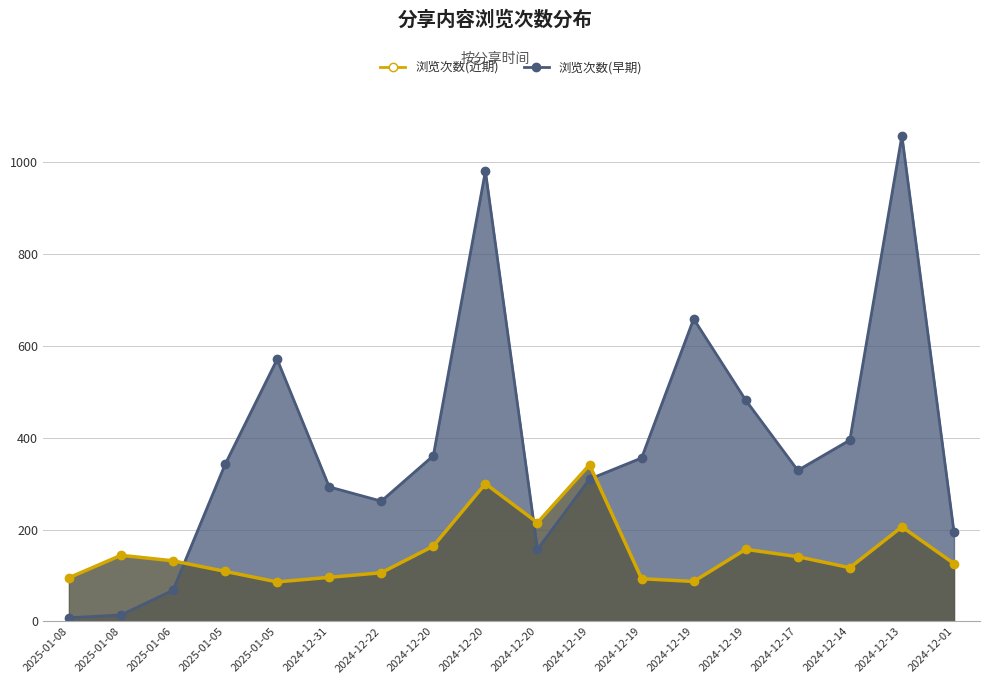

What is the label of the 6th point from the right?

2024-12-19